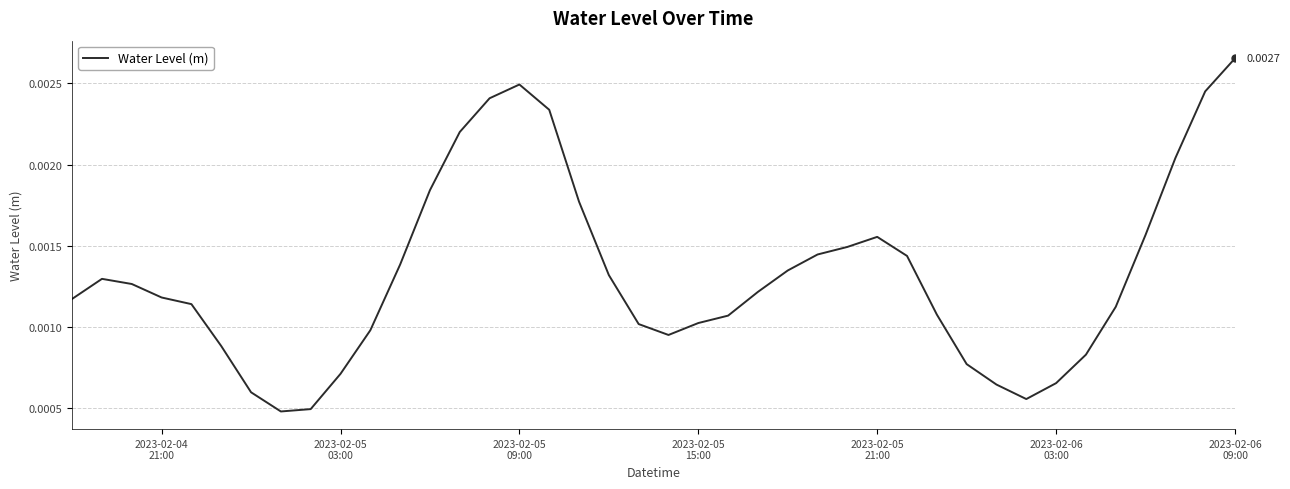

At which category does the chart reach its peak across all series?

2023-02-06
09:00